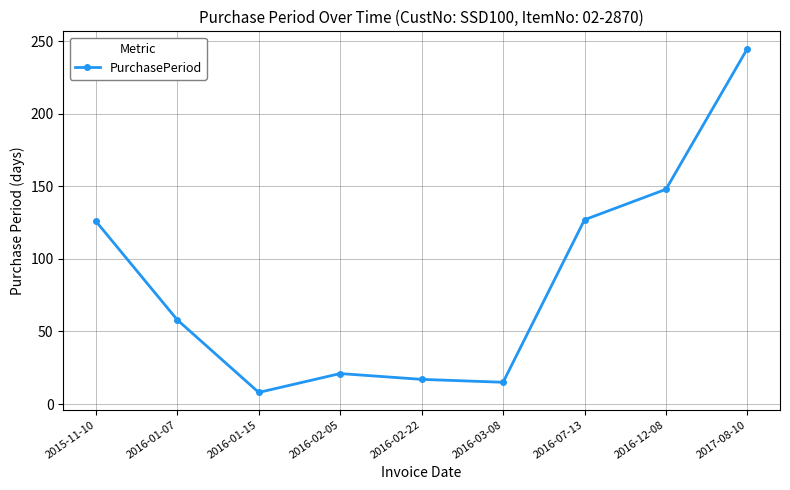

How many lines are shown in the chart?

1